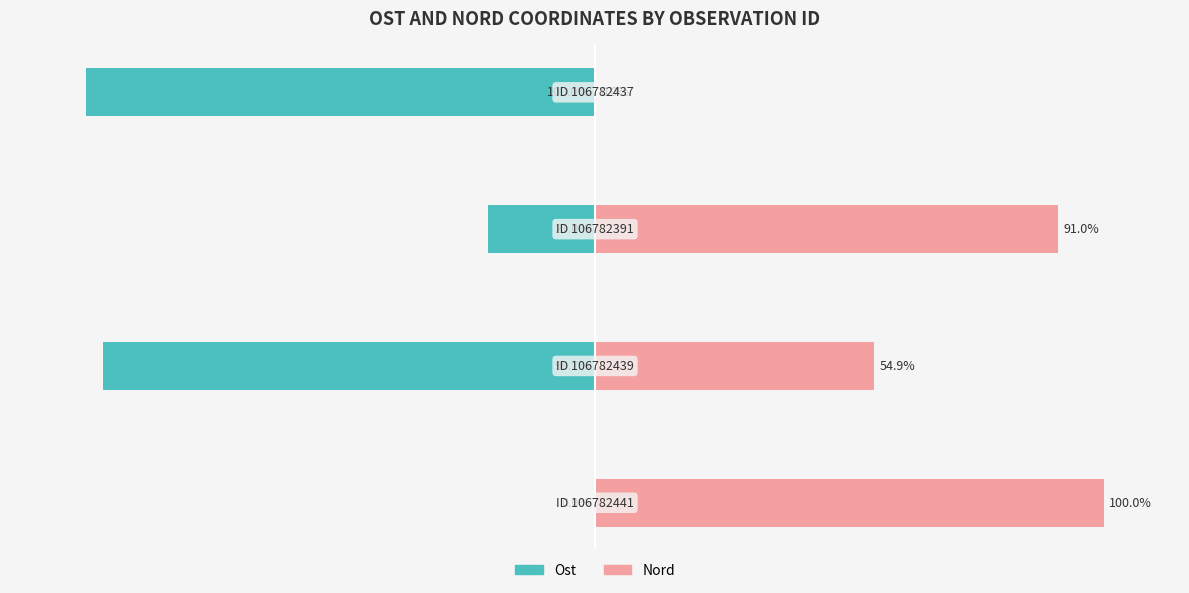

How many data points in Nord are above 91?

2